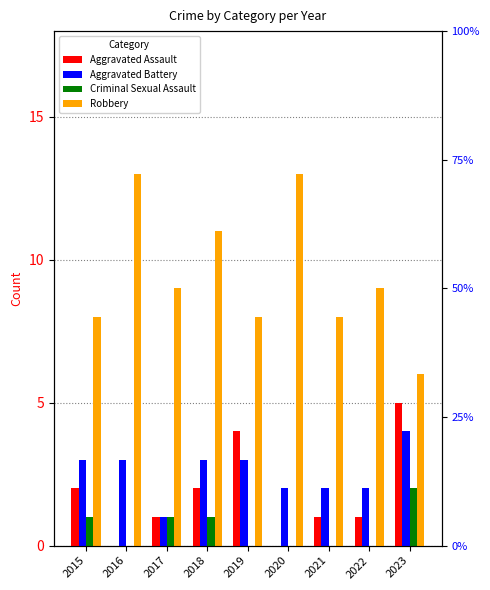

Where is Aggravated Assault nearest to the value 2?

2015